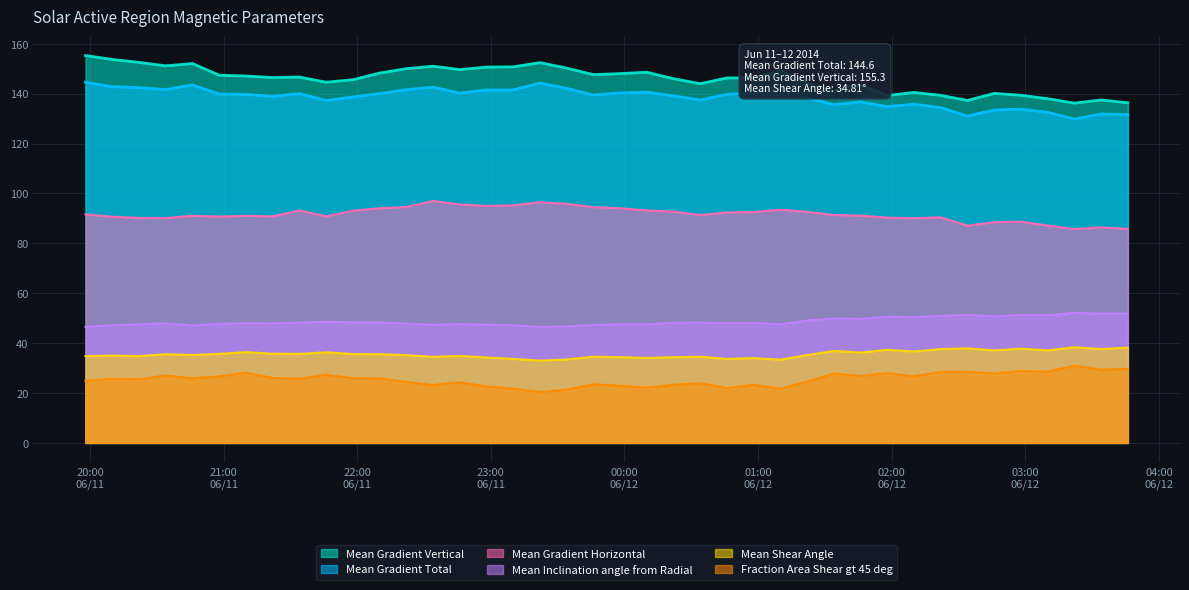

Which category has the highest value in the Fraction Area Shear gt 45 deg series?

2014/06/12 03:22